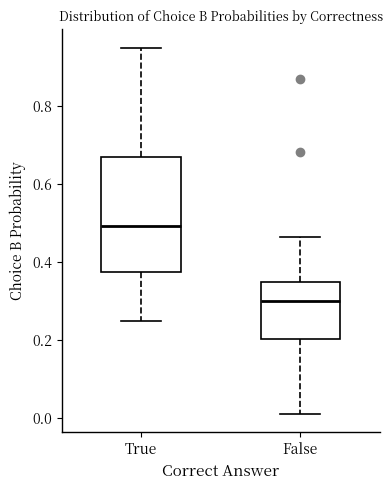

Reading left to right, transcribe this box plot: for each box, give where its median line is, the range the box spans, and where its two whiskers end, as read against the y-axis. The values are not printed on the chart, so give them approximately, as read against the axis.

True: median 0.50, box 0.38 to 0.66, whiskers 0.26 to 0.94
False: median 0.30, box 0.20 to 0.34, whiskers 0.02 to 0.46